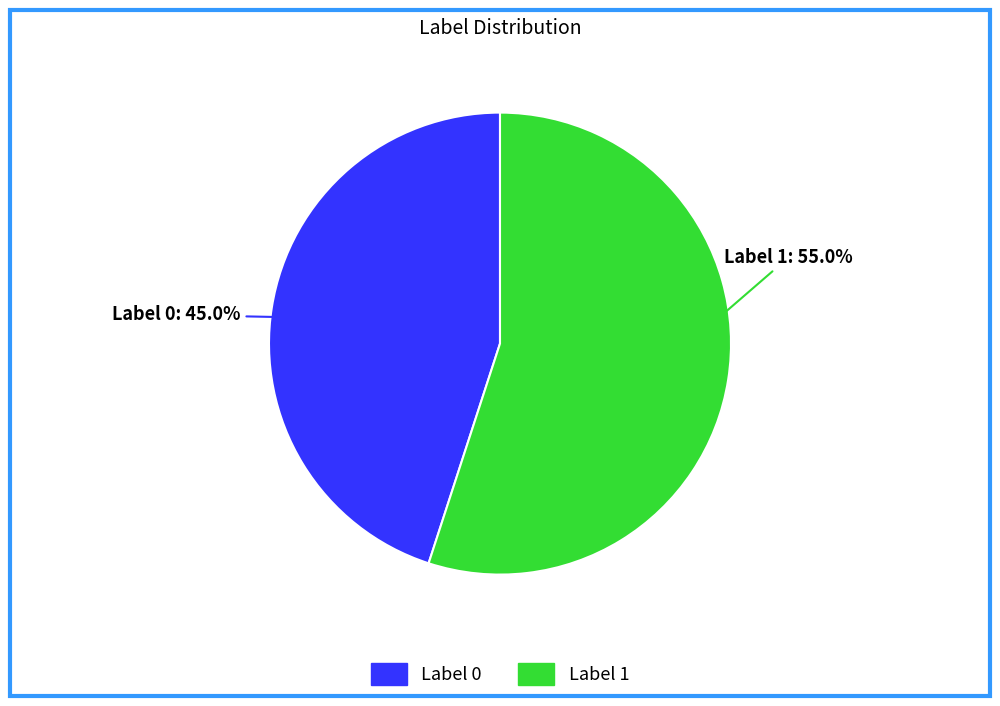

How many slices are in this pie chart?

2